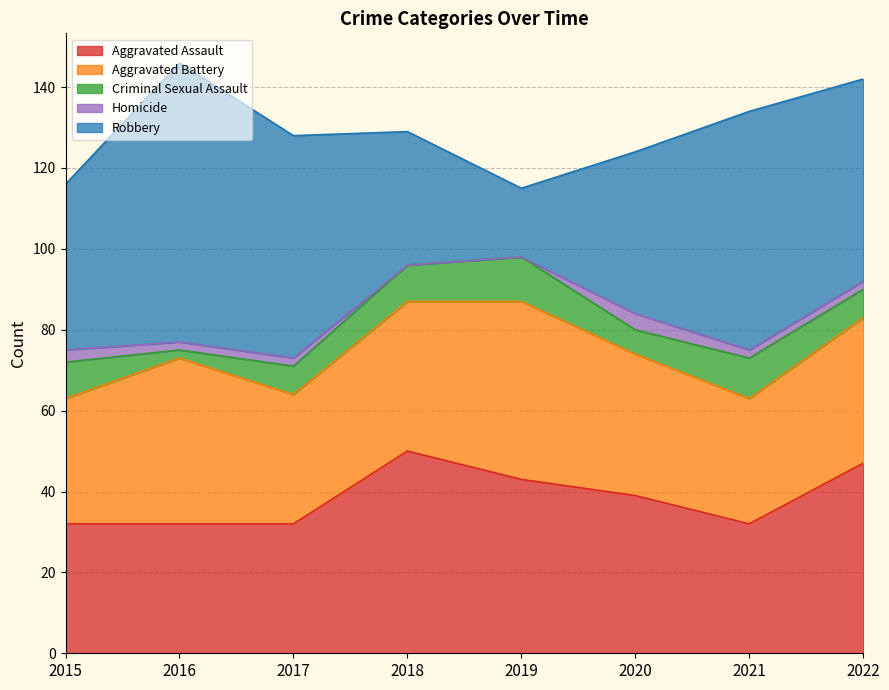

How many lines are shown in the chart?

5